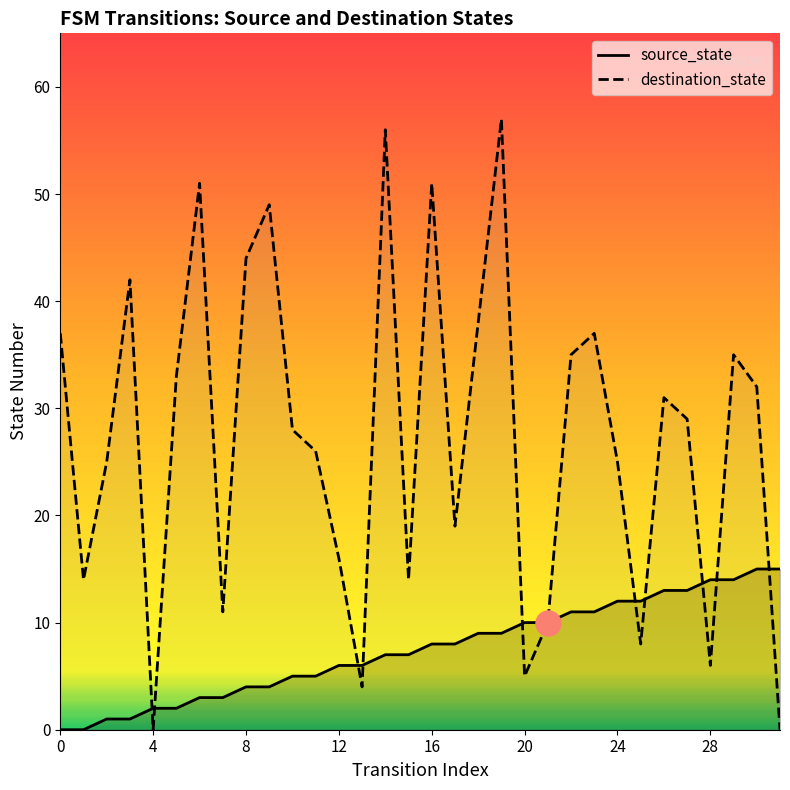

True or false: destination_state and source_state cross at least once.

True